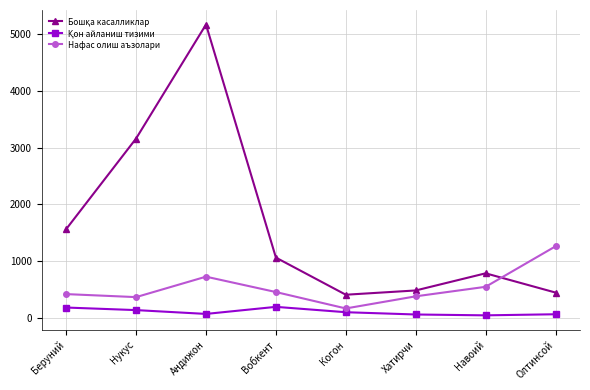

Does the chart have visible grid lines?

Yes